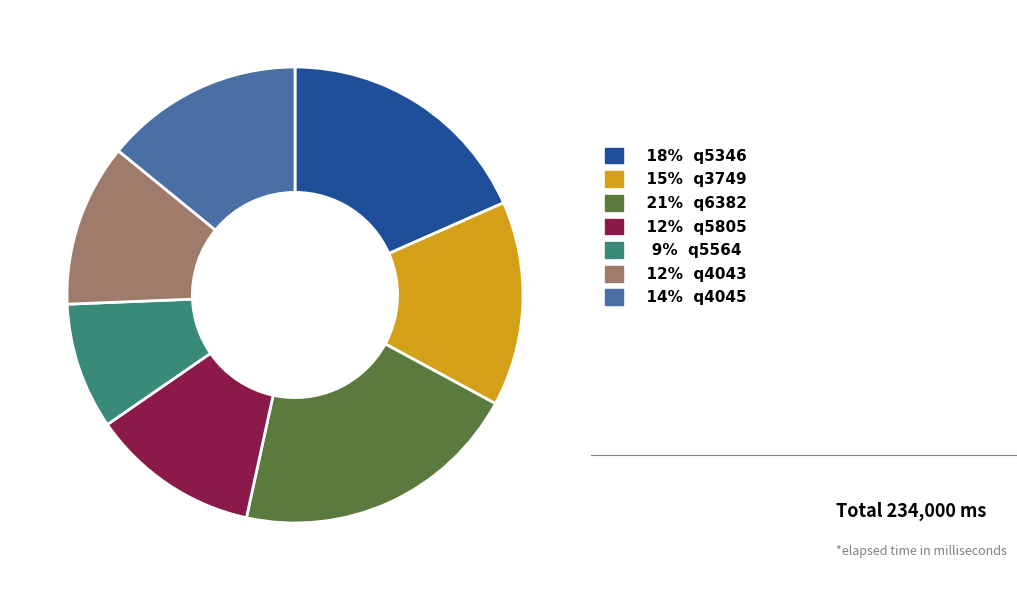

Count the number of slices in the pie.

7